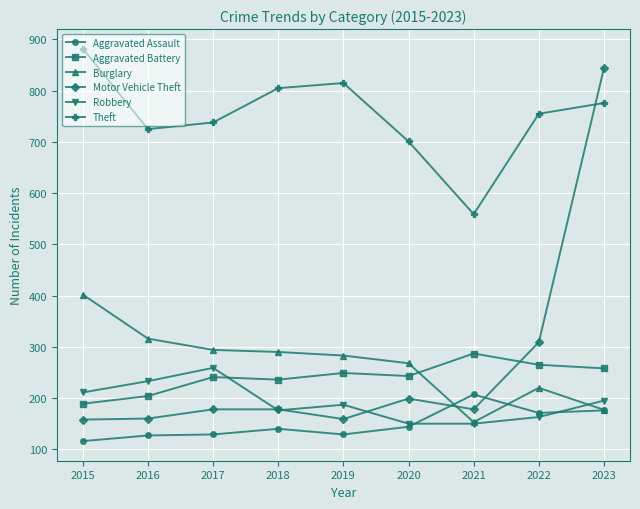

What is the spread (max minus min) of values at 2016?

598